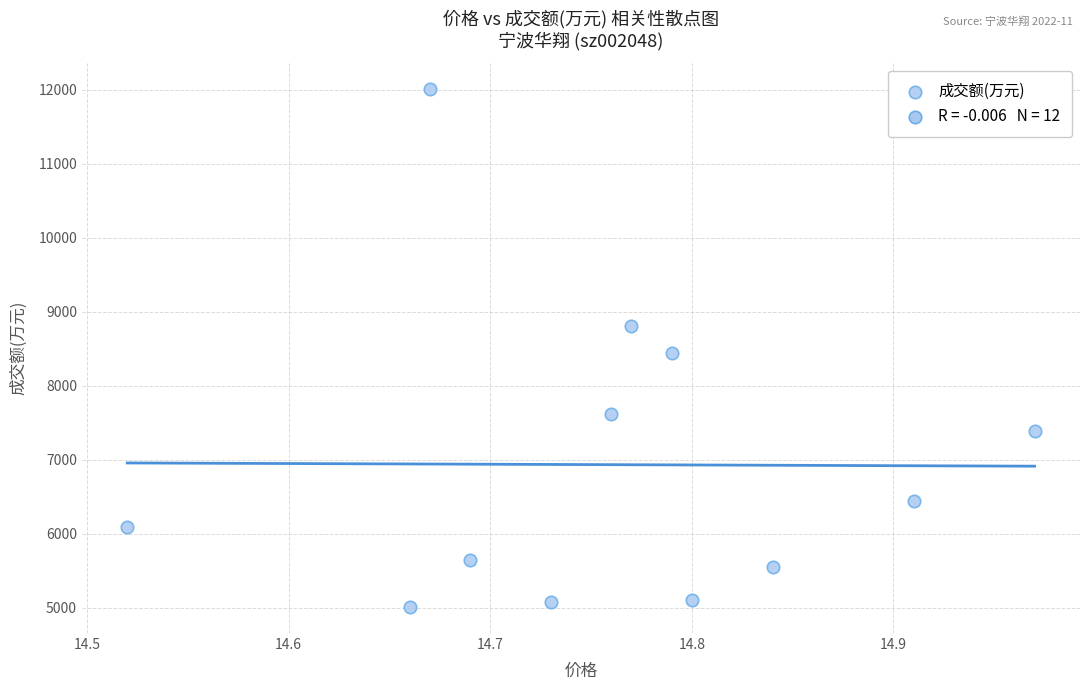

What is the range of Y values (max minus min)?

6998